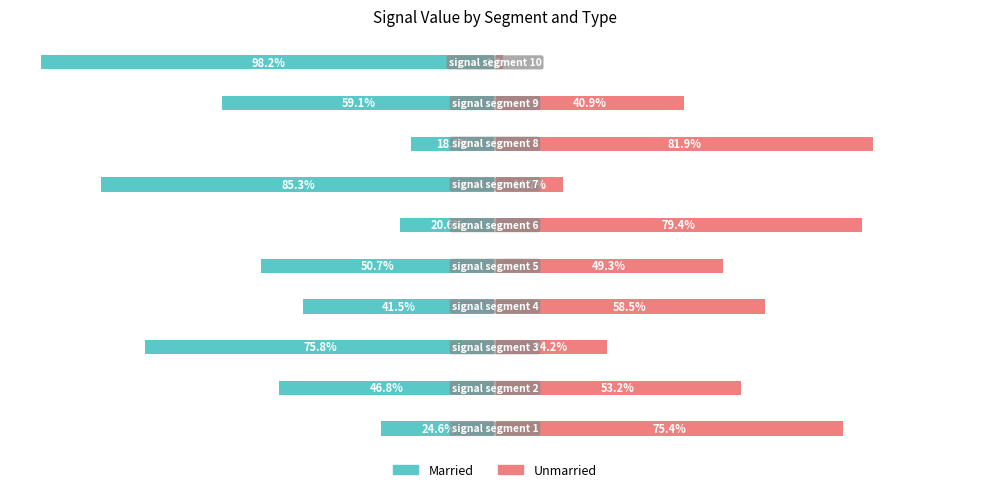

Rank the categories by Unmarried value from lowest to highest.

9, 6, 2, 8, 4, 1, 3, 0, 5, 7